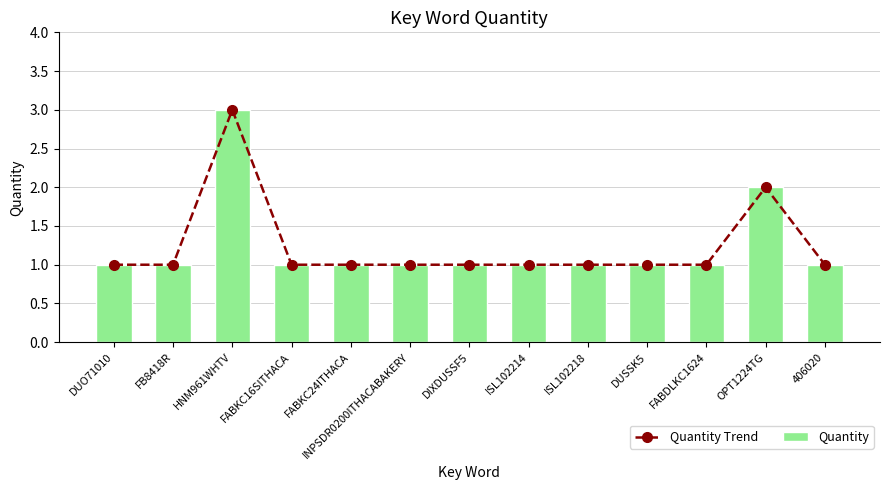

Reading left to right, extract all data points from this chart.

Quantity Trend: 1	1	3	1	1	1	1	1	1	1	1	2	1
Quantity: 1	1	3	1	1	1	1	1	1	1	1	2	1